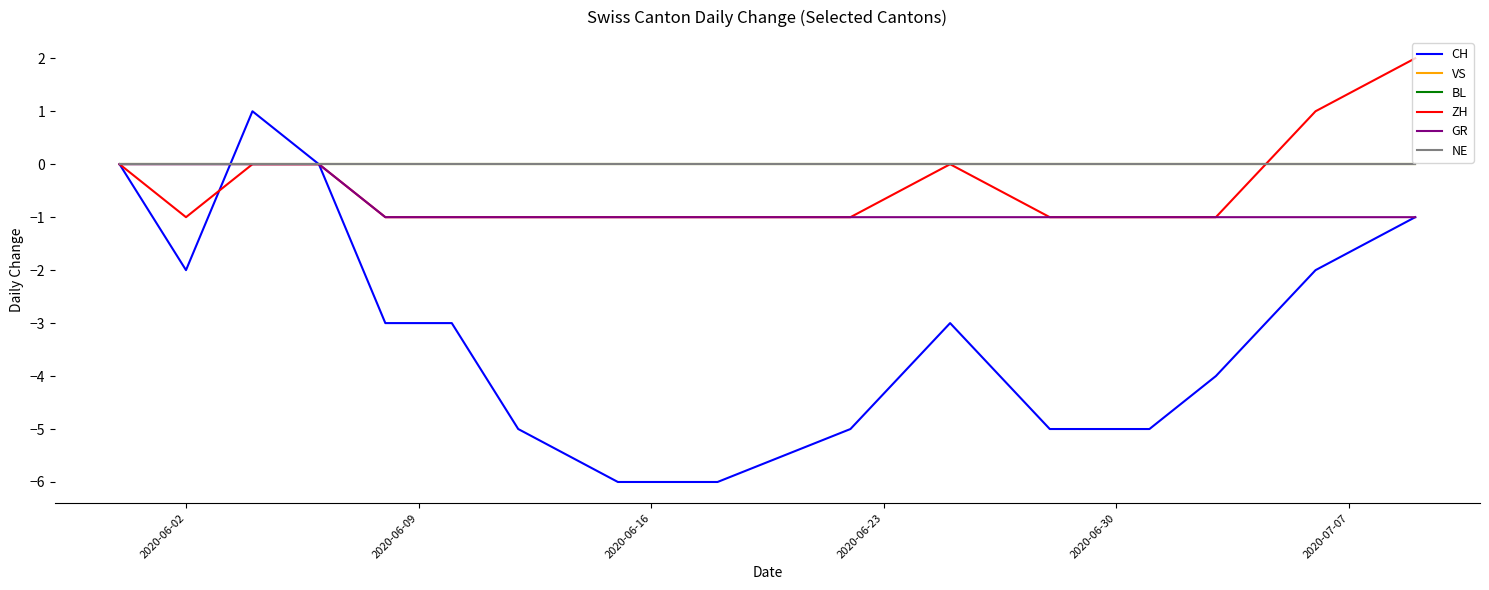

Does the chart have visible grid lines?

No